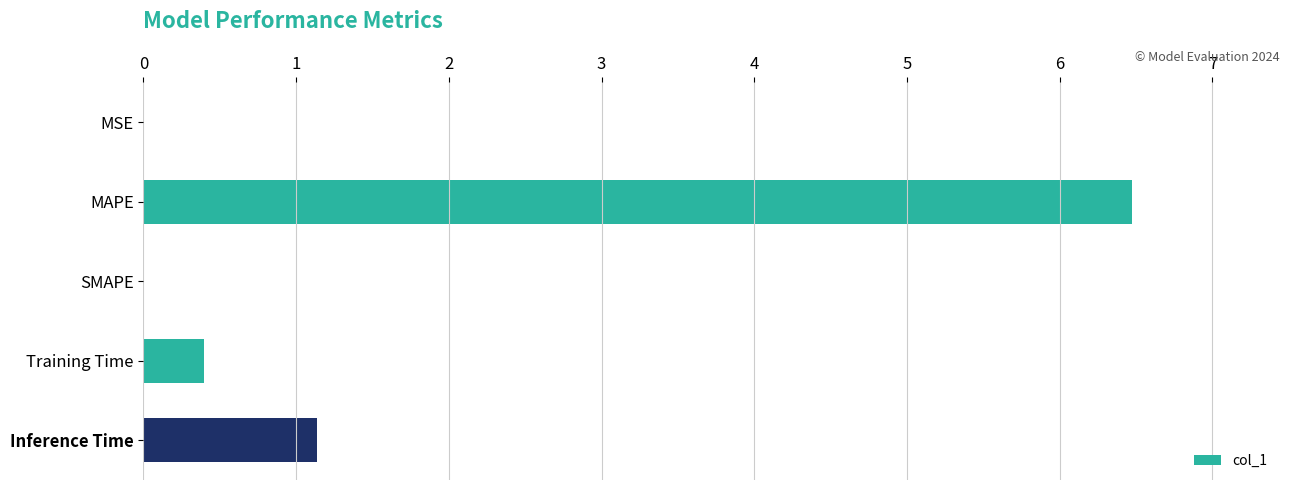

Is it true that the value at Inference Time is 0.5?

False